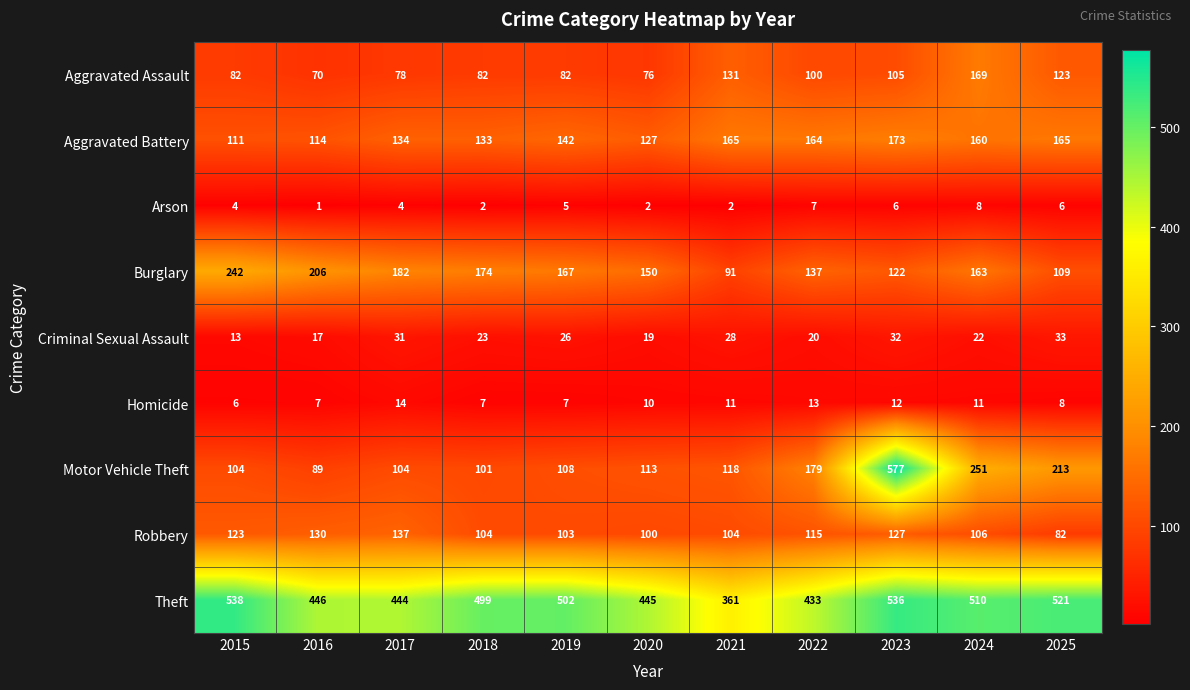

Count the number of categories in the chart.

11